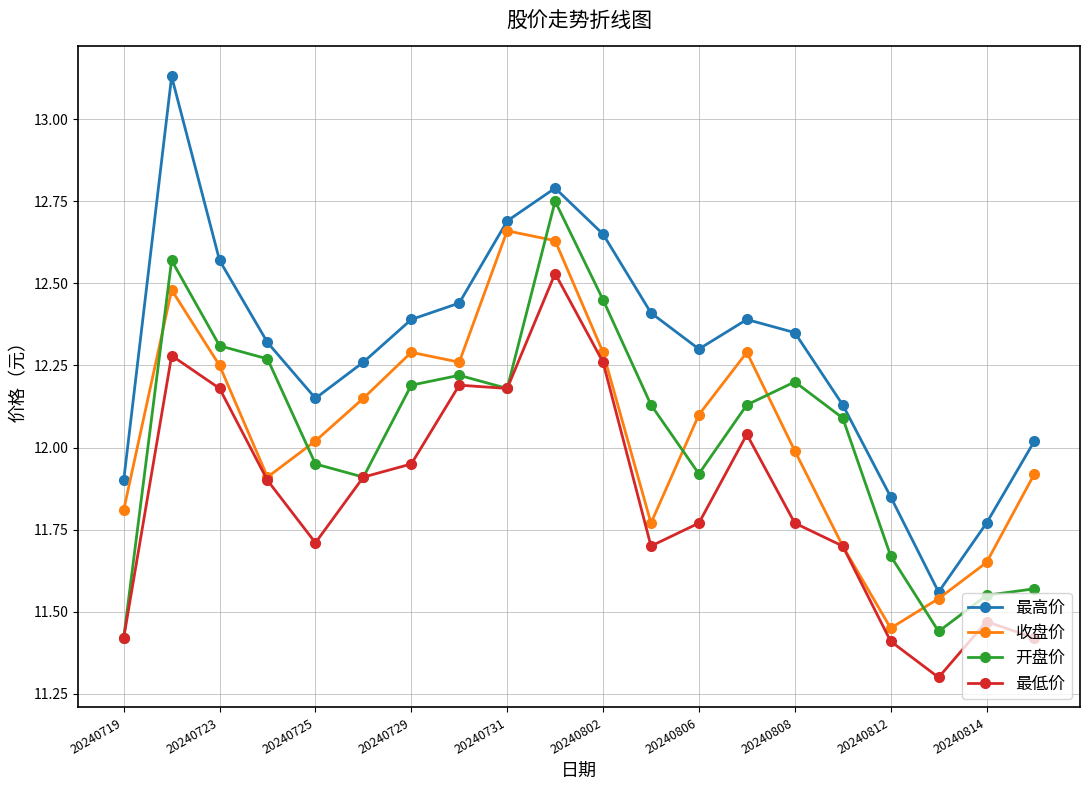

True or false: 最高价 and 最低价 cross at least once.

False